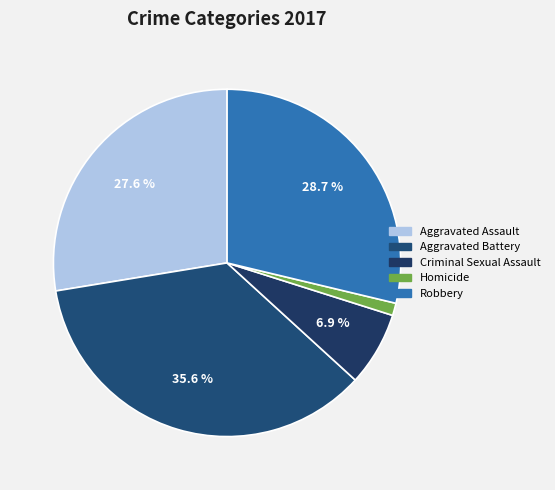

To the nearest percent, what is the difference between the Criminal Sexual Assault and Aggravated Assault slice percentages?

21%